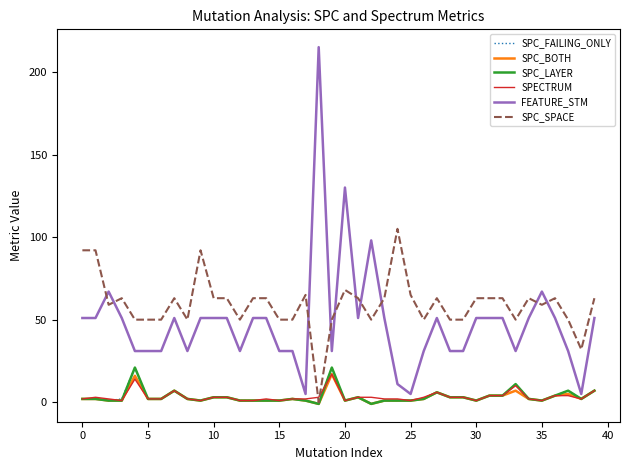

What is the greatest value displayed?

215